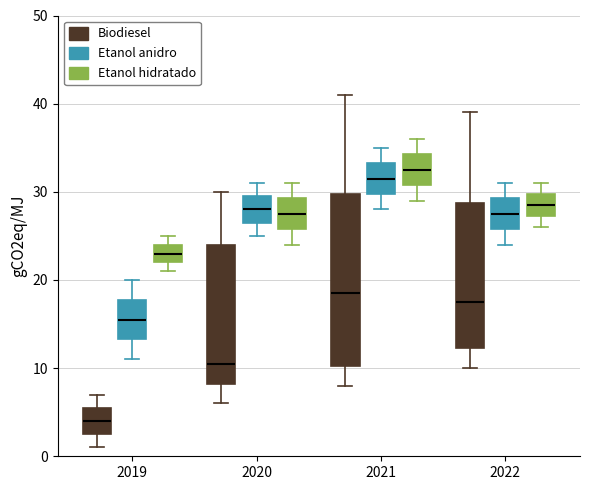

Which box has the highest median line?

2021 (Etanol hidratado)